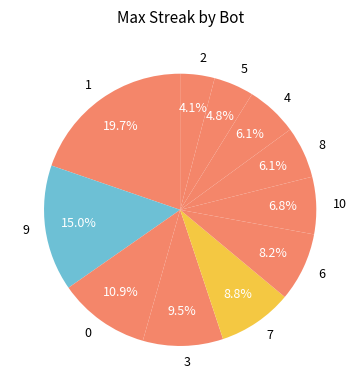

What percentage is NOT represented by 6?

91.8%